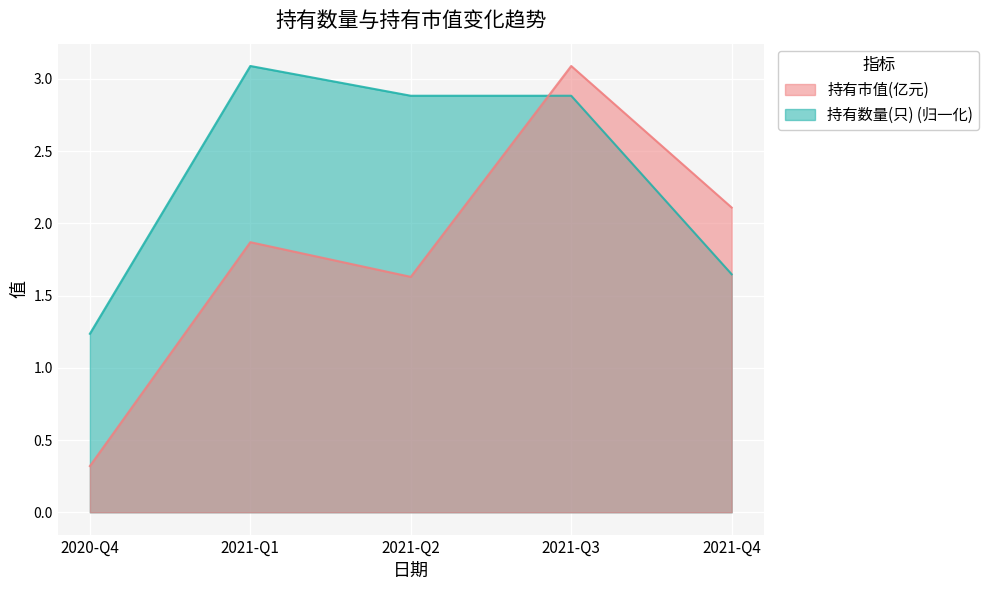

At how many categories does at least one series exceed 2?

4